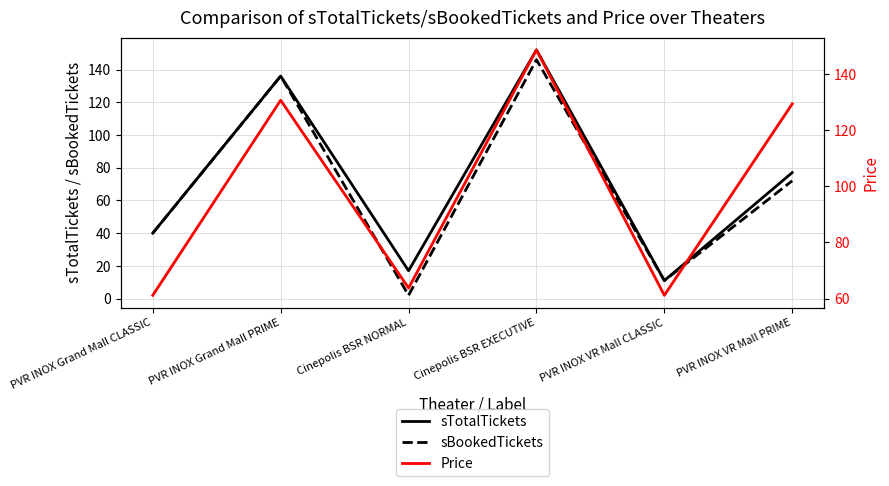

Which label corresponds to the largest value in the chart?

Cinepolis BSR EXECUTIVE